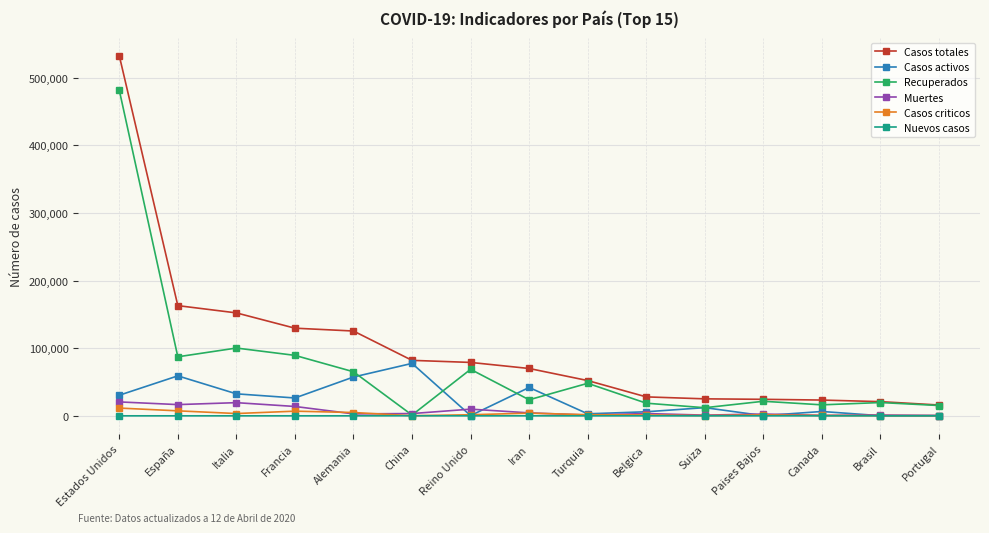

What is the sum of all Recuperados values?

1069093